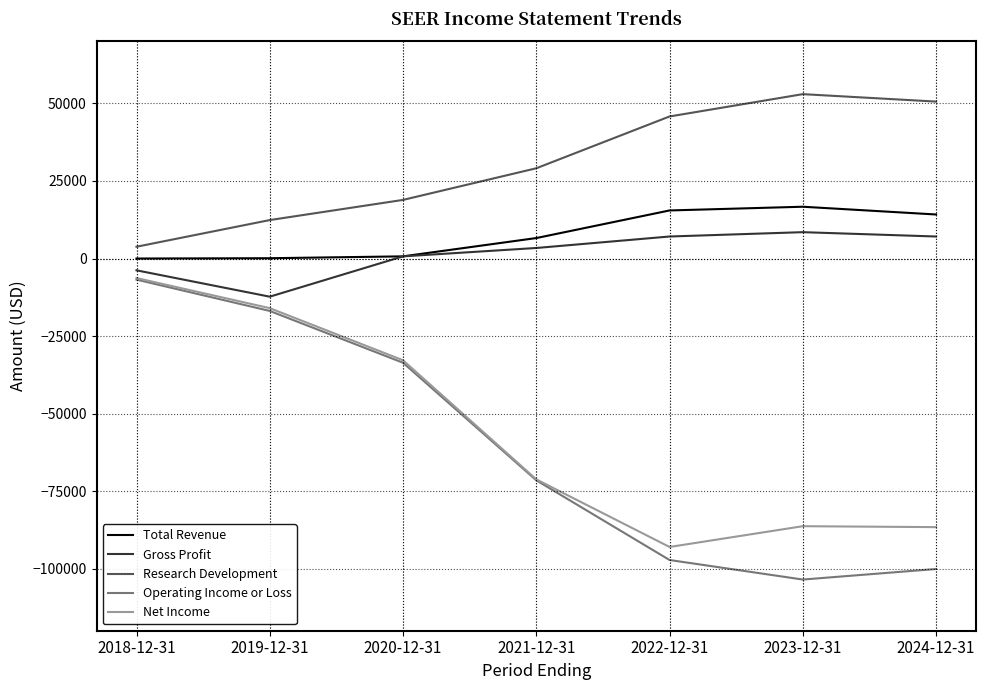

True or false: Net Income and Gross Profit cross at least once.

False